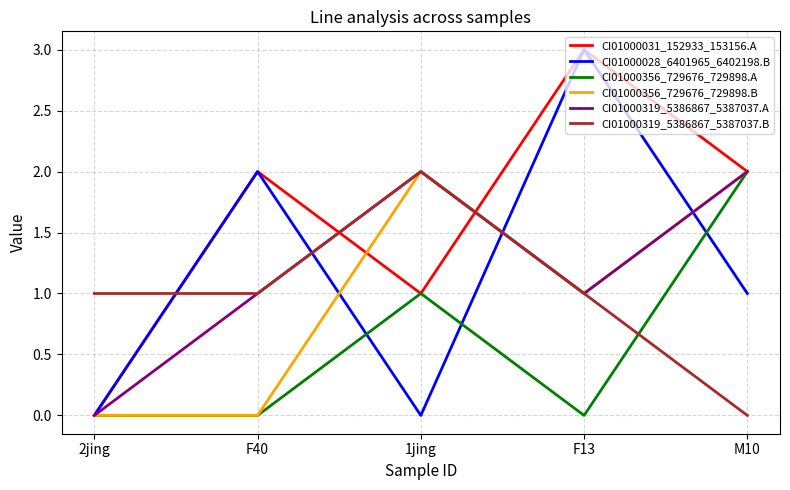

Is the value of CI01000319_5386867_5387037.A at M10 greater than the value of CI01000356_729676_729898.B at F40?

Yes